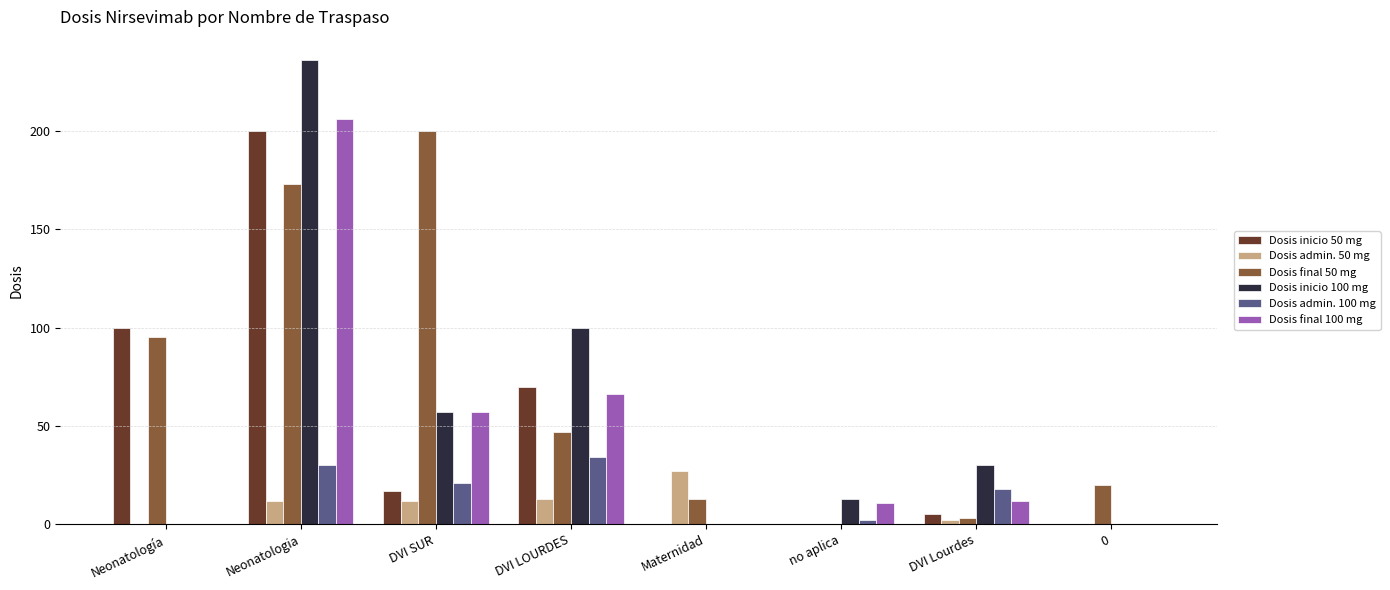

What is the difference between the Dosis inicio 50 mg values at Neonatología and DVI LOURDES?

30